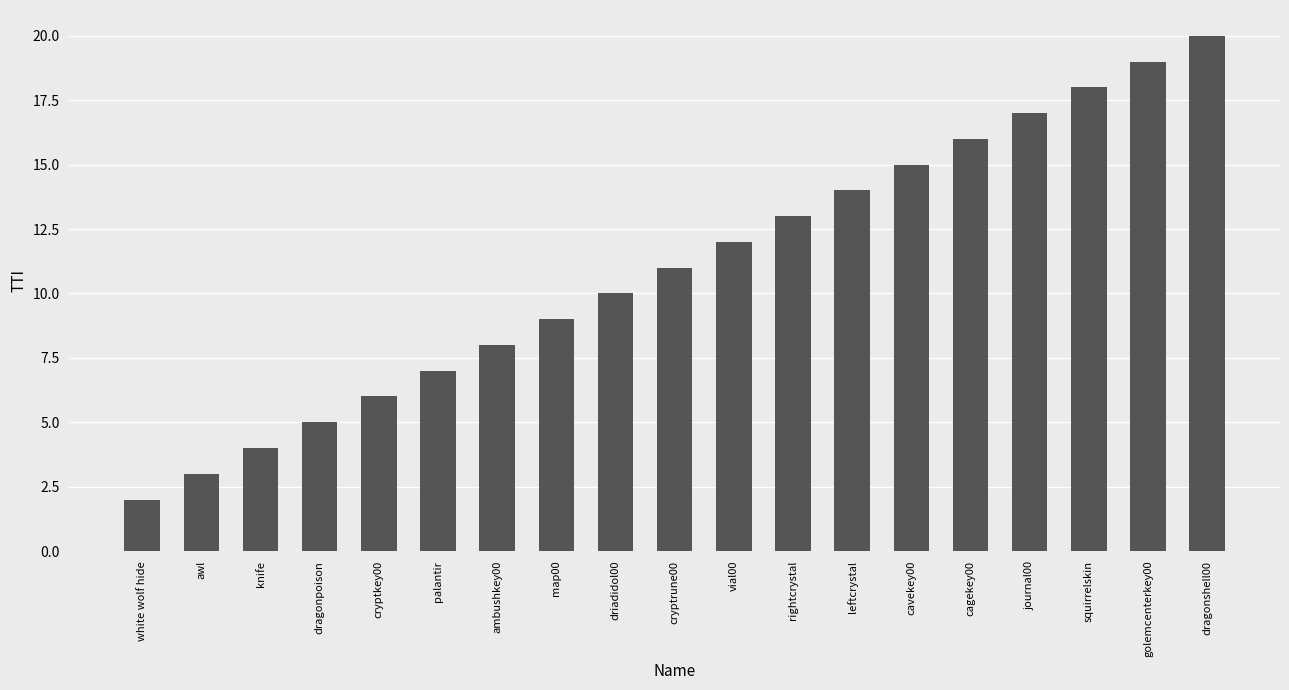

Is it true that the value at rightcrystal is 13?

True